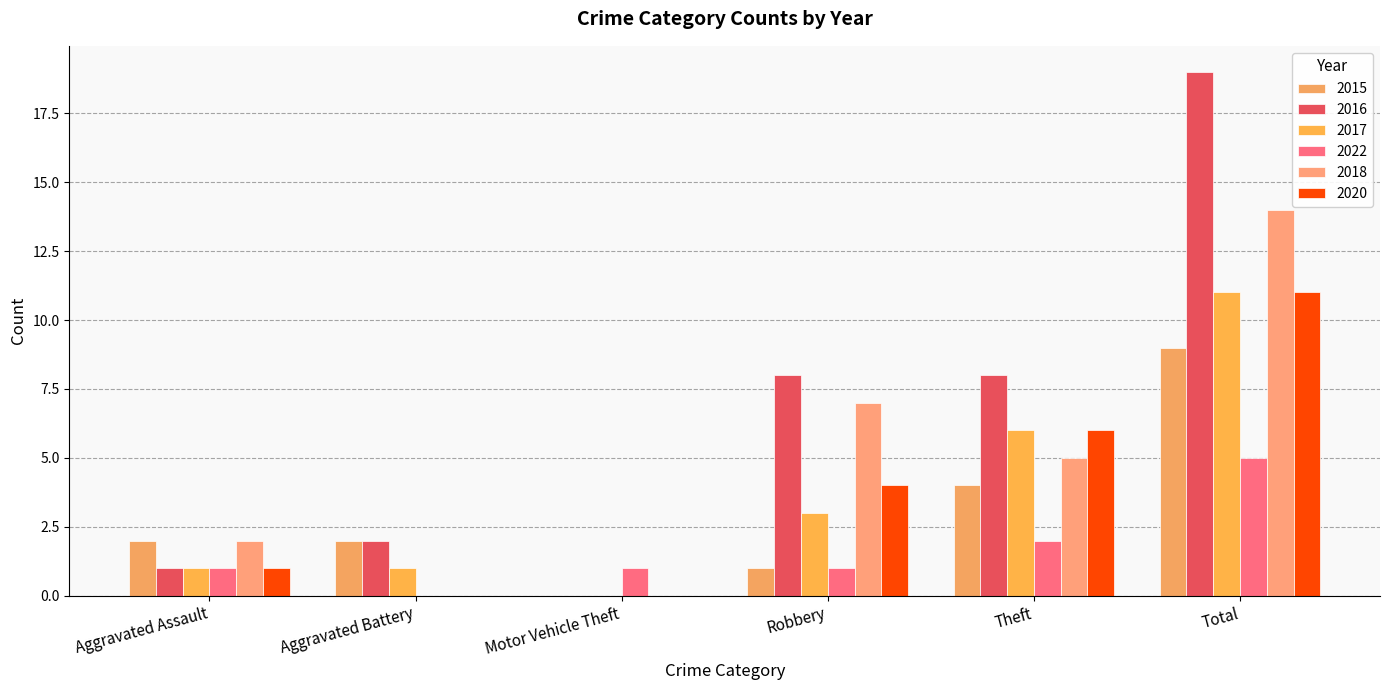

The 2016 series shows 32 at Total. True or false?

False